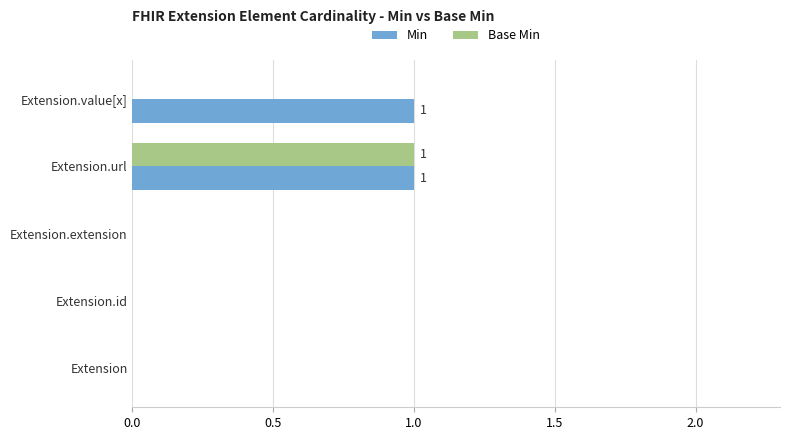

The value of Min at Extension.extension is 0. True or false?

True